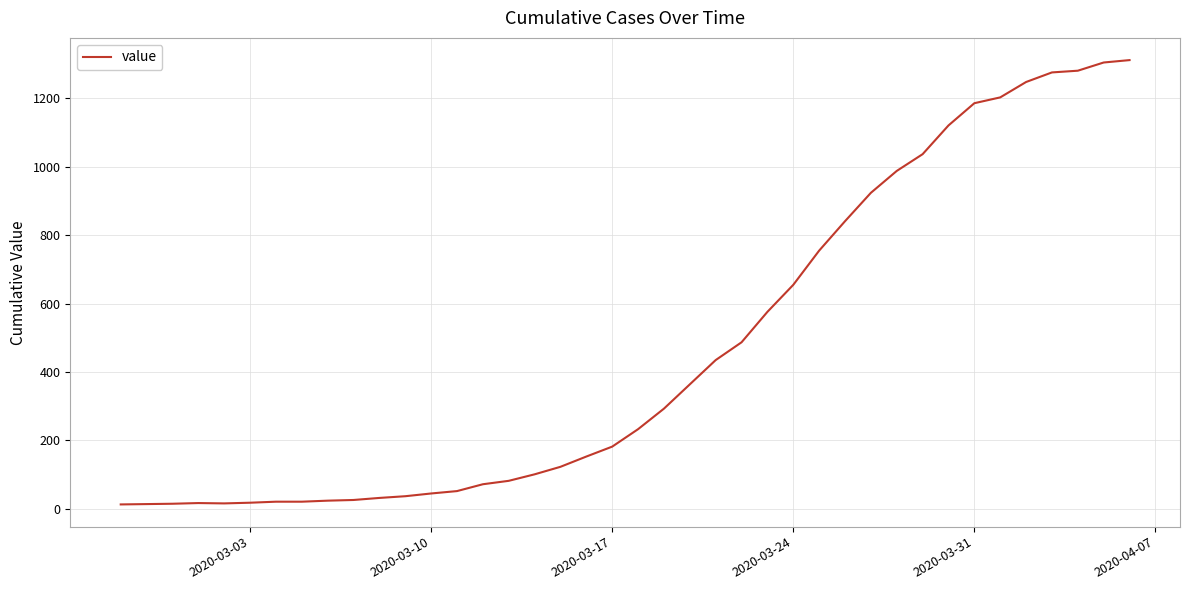

What is the greatest value displayed?

1312